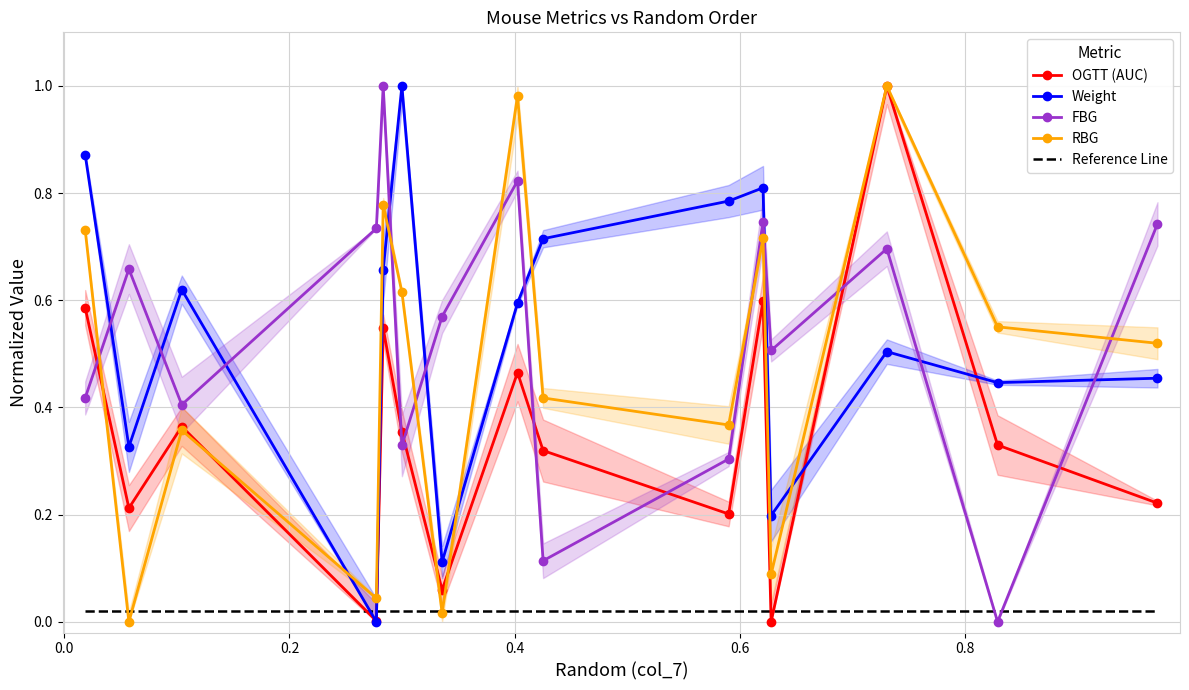

In OGTT (AUC), how many points are higher than both neighbors (excluding endpoints)?

5